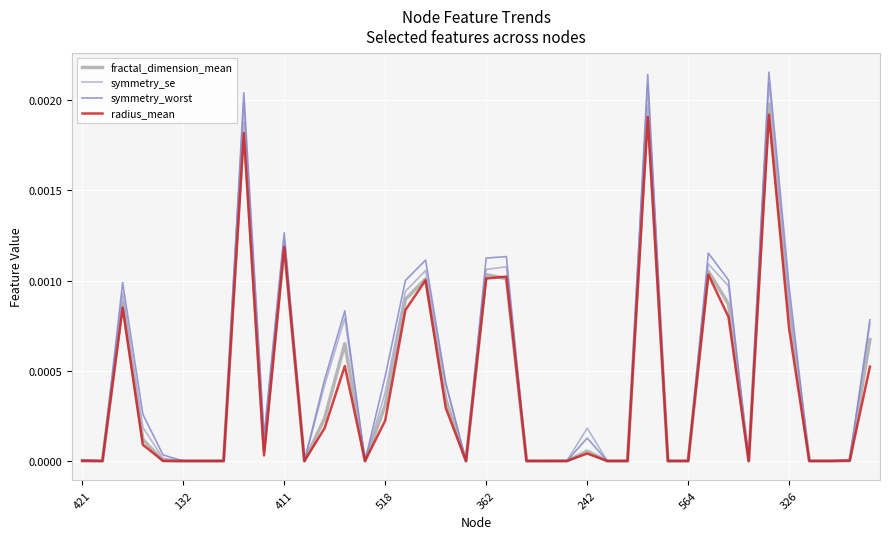

Does the chart have visible grid lines?

Yes